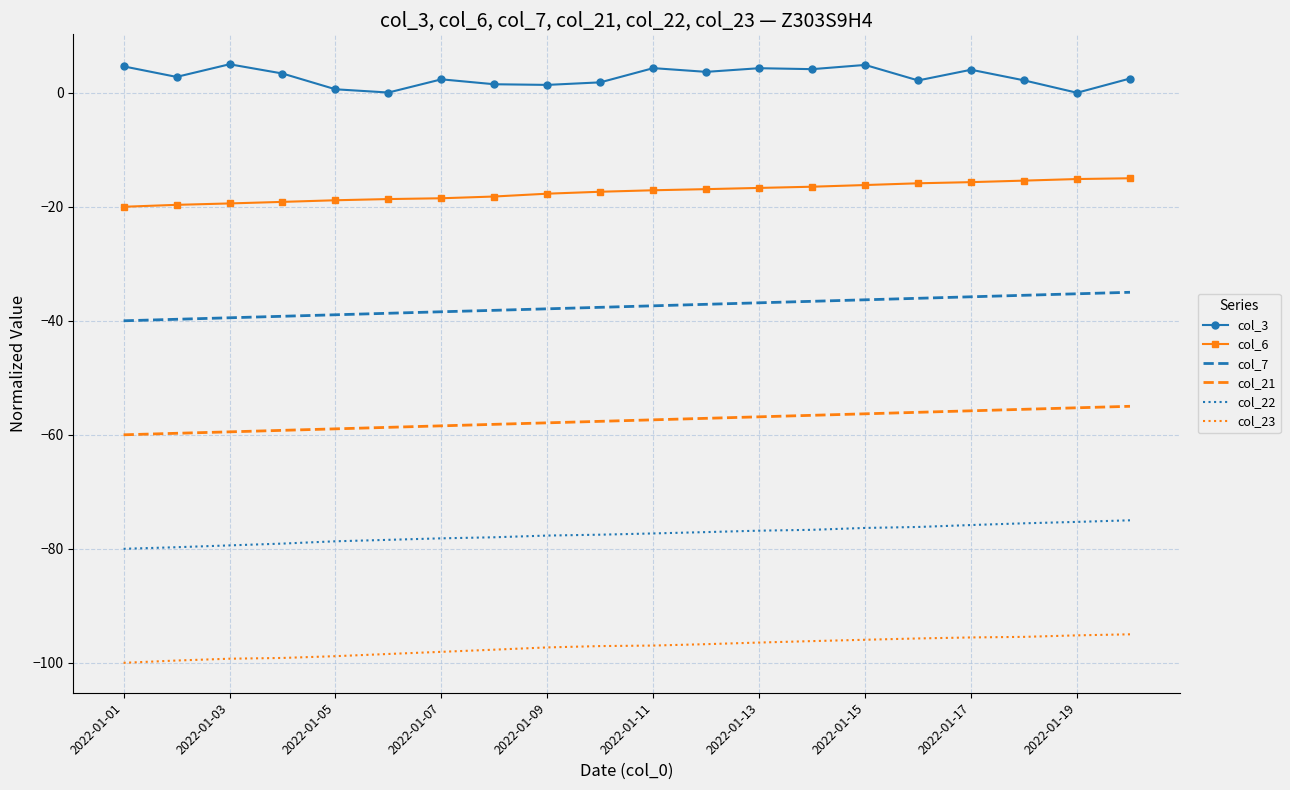

What is the minimum value shown in the chart?

-100.0